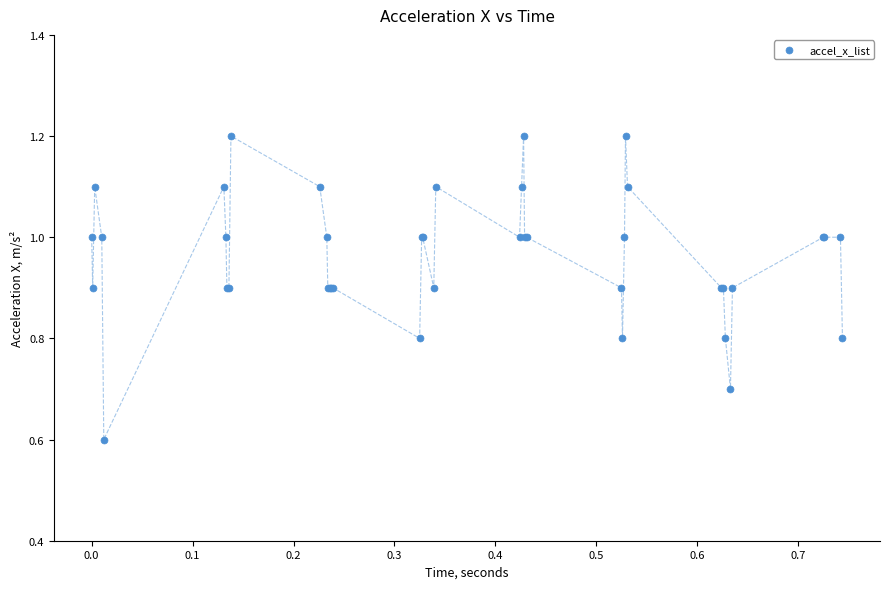

What Y value in the scatter plot is closest to 0?

0.6